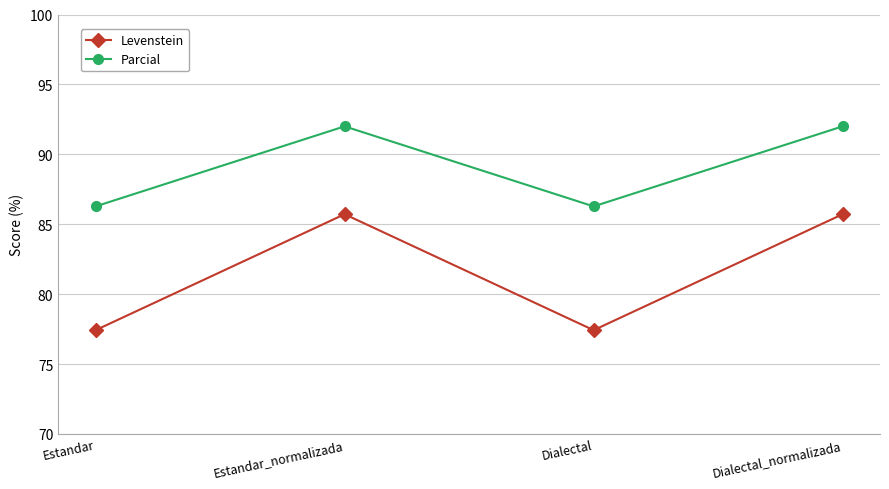

How many data points in Levenstein are above 85?

2